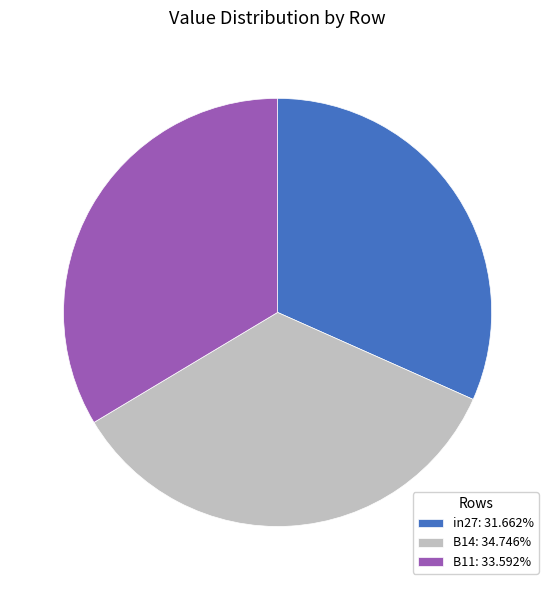

Does B14 account for over 50% of the chart?

No